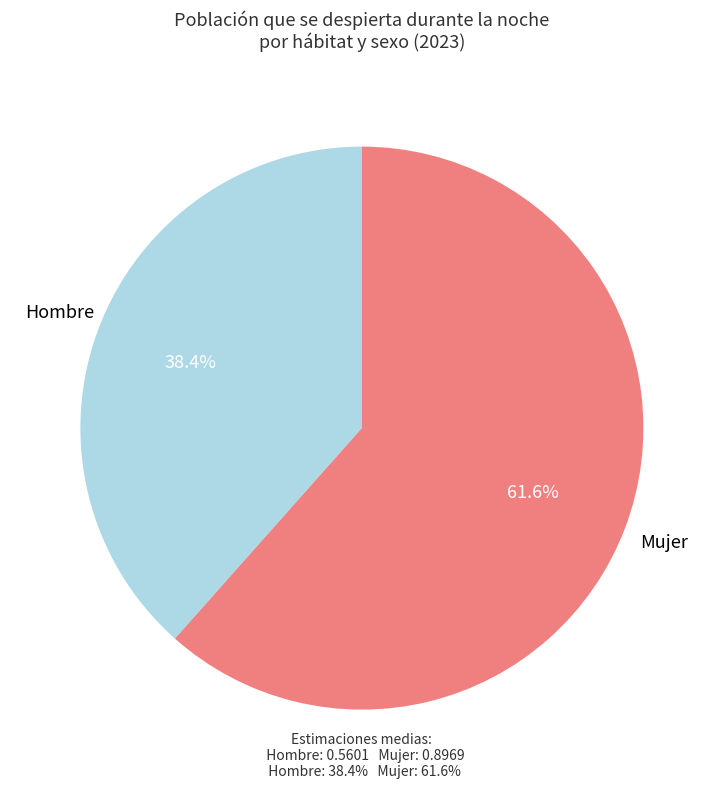

Combined, do Mujer and Hombre account for over 50%?

Yes